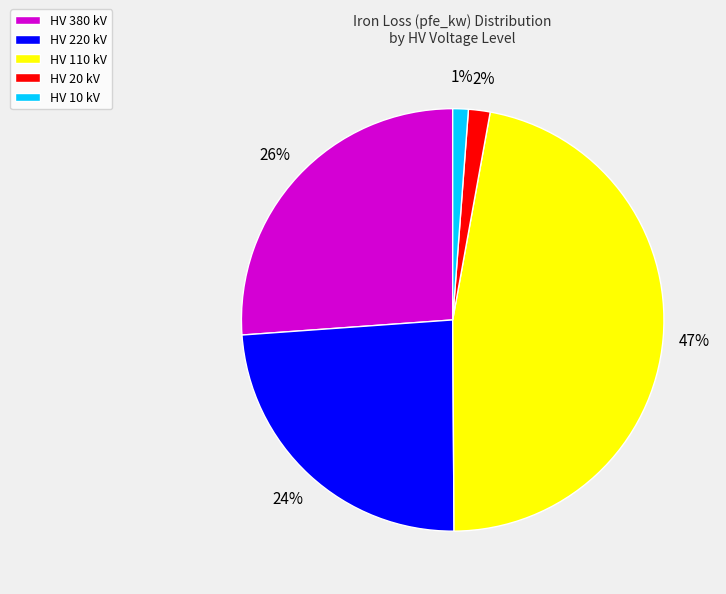

To the nearest percent, what is the combined percentage of HV 110 kV and HV 380 kV?

73%